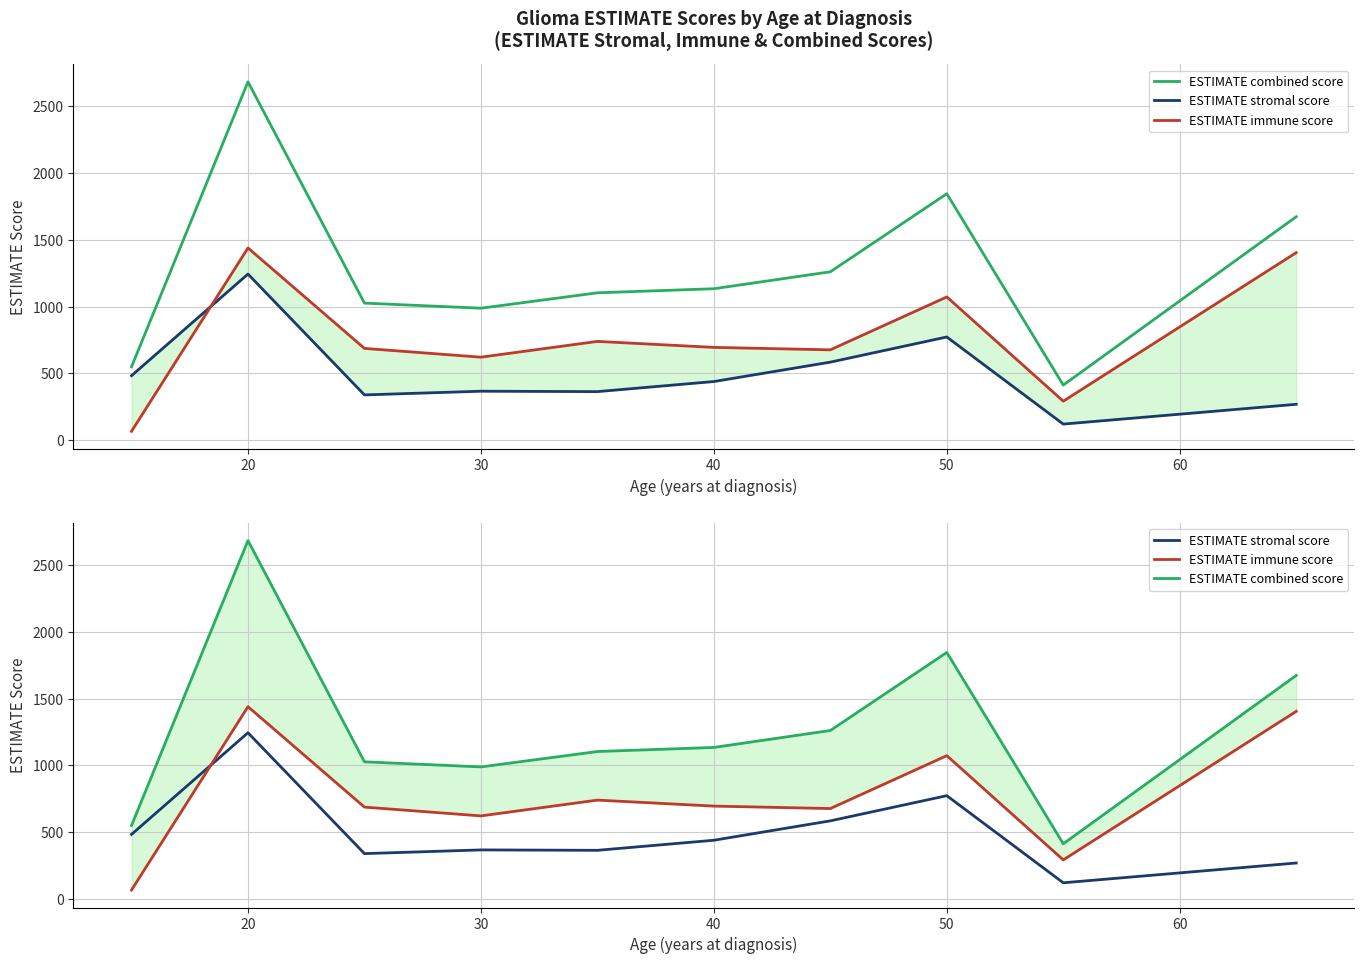

The value of ESTIMATE stromal score at 20 is 531.4. True or false?

False